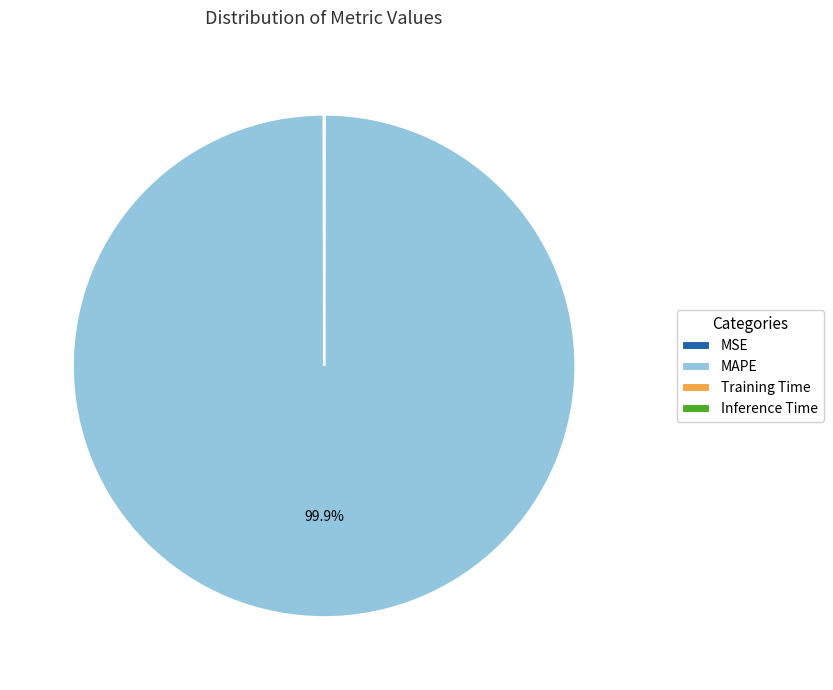

Which slice is the largest?

MAPE